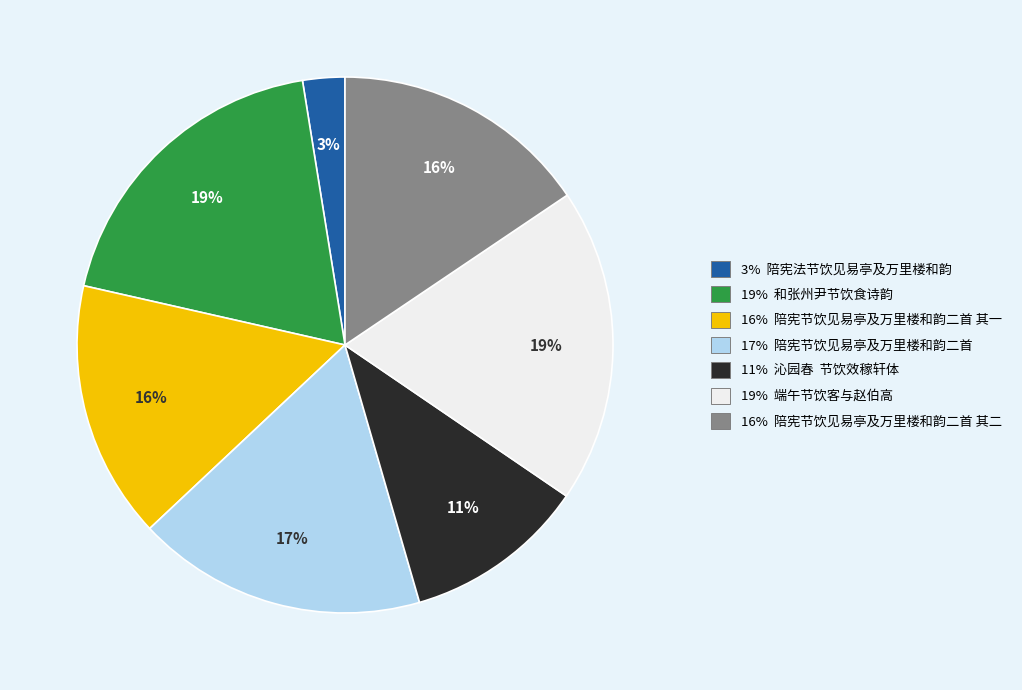

How many segments does this pie chart have?

7